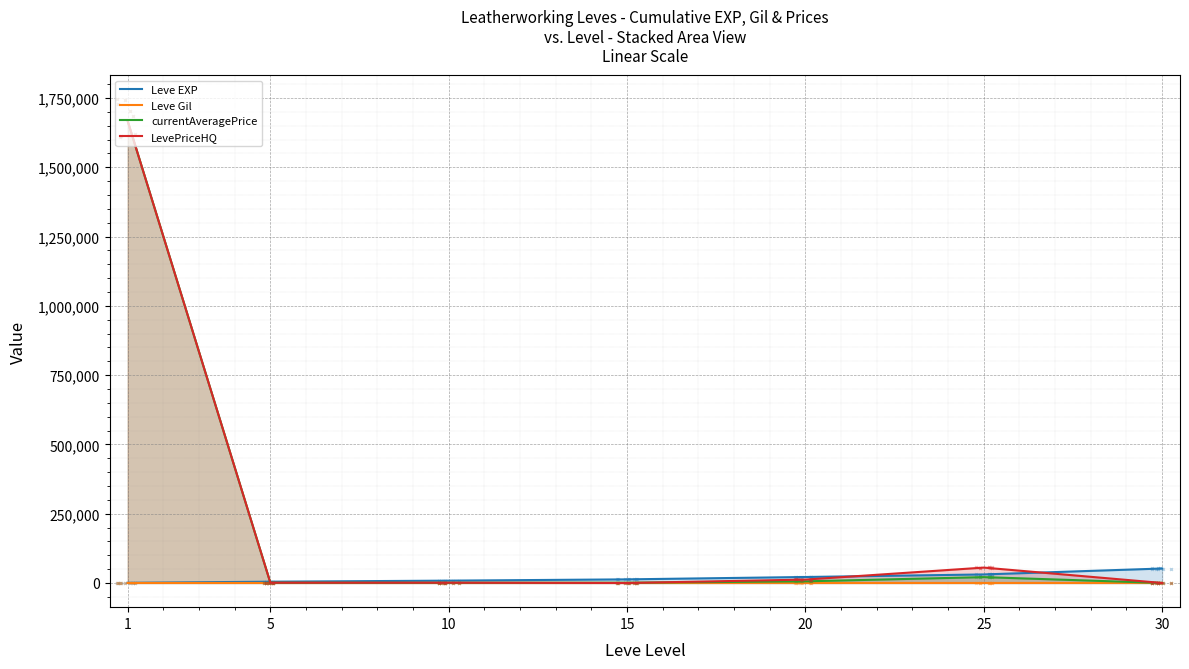

How many lines are shown in the chart?

4